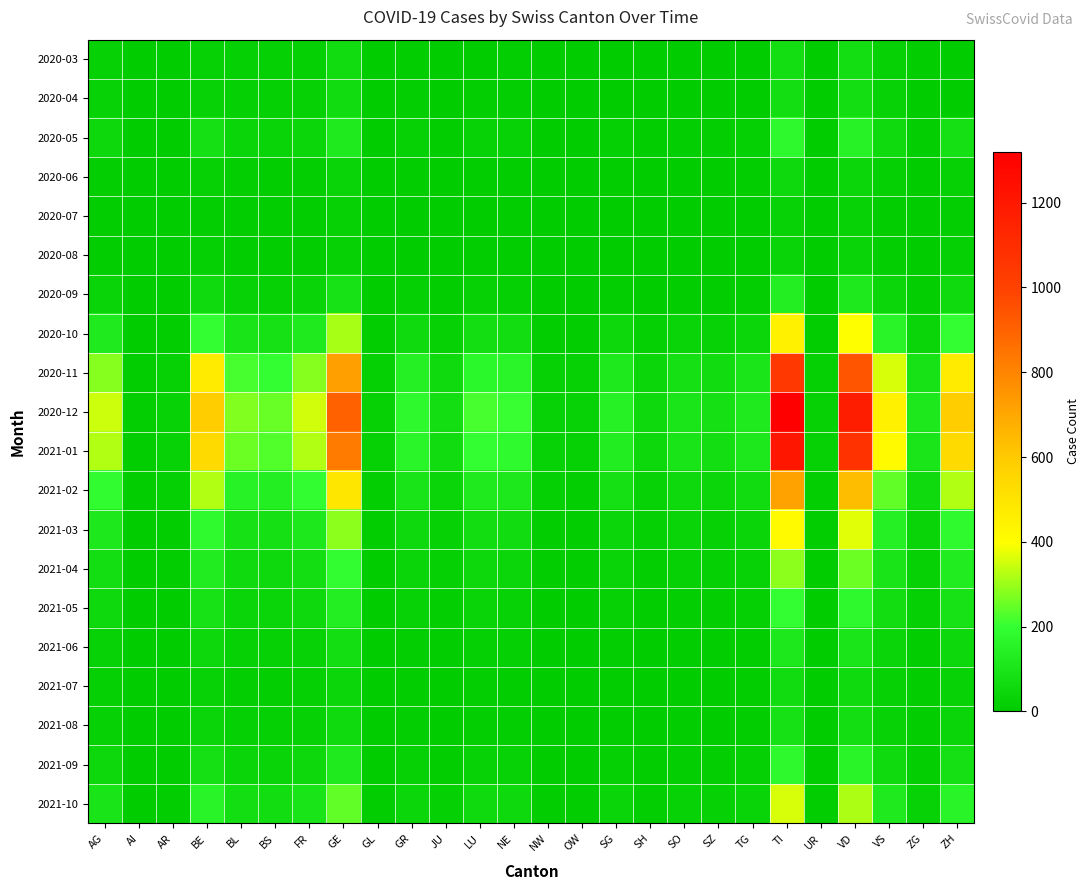

Reading left to right, extract all data points from this chart.

2020-03: AG=22	AI=0	AR=0	BE=23	BL=18	BS=16	FR=20	GE=64	GL=0	GR=10	JU=5	LU=0	NE=14	NW=1	OW=0	SG=0	SH=3	SO=0	SZ=0	TG=0	TI=74	UR=0	VD=73	VS=24	ZG=6	ZH=0
2020-04: AG=27	AI=0	AR=0	BE=26	BL=17	BS=17	FR=23	GE=64	GL=0	GR=11	JU=5	LU=12	NE=14	NW=2	OW=0	SG=0	SH=3	SO=0	SZ=0	TG=0	TI=76	UR=0	VD=77	VS=26	ZG=5	ZH=0
2020-05: AG=50	AI=2	AR=5	BE=80	BL=40	BS=35	FR=45	GE=120	GL=3	GR=25	JU=10	LU=30	NE=28	NW=5	OW=4	SG=20	SH=8	SO=15	SZ=12	TG=18	TI=180	UR=4	VD=150	VS=60	ZG=15	ZH=80
2020-06: AG=15	AI=1	AR=2	BE=25	BL=12	BS=10	FR=14	GE=35	GL=1	GR=8	JU=3	LU=9	NE=10	NW=2	OW=1	SG=6	SH=2	SO=5	SZ=4	TG=6	TI=55	UR=1	VD=45	VS=18	ZG=5	ZH=25
2020-07: AG=8	AI=0	AR=1	BE=14	BL=7	BS=6	FR=8	GE=22	GL=0	GR=4	JU=2	LU=5	NE=6	NW=1	OW=1	SG=3	SH=1	SO=3	SZ=2	TG=3	TI=30	UR=0	VD=28	VS=10	ZG=3	ZH=14
2020-08: AG=10	AI=0	AR=1	BE=17	BL=8	BS=7	FR=10	GE=25	GL=0	GR=5	JU=2	LU=6	NE=7	NW=1	OW=1	SG=4	SH=1	SO=3	SZ=2	TG=4	TI=35	UR=0	VD=32	VS=12	ZG=3	ZH=17
2020-09: AG=35	AI=1	AR=3	BE=60	BL=28	BS=25	FR=35	GE=90	GL=2	GR=18	JU=7	LU=22	NE=20	NW=3	OW=3	SG=14	SH=5	SO=10	SZ=8	TG=12	TI=135	UR=3	VD=115	VS=45	ZG=11	ZH=60
2020-10: AG=120	AI=4	AR=10	BE=200	BL=95	BS=85	FR=120	GE=310	GL=8	GR=60	JU=25	LU=75	NE=70	NW=10	OW=9	SG=50	SH=18	SO=35	SZ=28	TG=42	TI=450	UR=9	VD=400	VS=155	ZG=38	ZH=200
2020-11: AG=280	AI=9	AR=23	BE=470	BL=220	BS=200	FR=280	GE=720	GL=18	GR=140	JU=58	LU=175	NE=160	NW=24	OW=21	SG=115	SH=42	SO=82	SZ=65	TG=98	TI=1050	UR=20	VD=940	VS=360	ZG=88	ZH=470
2020-12: AG=350	AI=11	AR=29	BE=590	BL=278	BS=252	FR=352	GE=905	GL=23	GR=176	JU=73	LU=220	NE=202	NW=30	OW=27	SG=145	SH=52	SO=103	SZ=82	TG=123	TI=1320	UR=25	VD=1175	VS=452	ZG=110	ZH=590
2021-01: AG=320	AI=10	AR=26	BE=540	BL=254	BS=230	FR=322	GE=828	GL=21	GR=161	JU=67	LU=201	NE=185	NW=28	OW=24	SG=133	SH=48	SO=94	SZ=75	TG=113	TI=1208	UR=23	VD=1074	VS=414	ZG=101	ZH=540
2021-02: AG=190	AI=6	AR=16	BE=320	BL=151	BS=137	FR=191	GE=491	GL=12	GR=96	JU=40	LU=119	NE=110	NW=16	OW=14	SG=79	SH=28	SO=56	SZ=44	TG=67	TI=716	UR=14	VD=637	VS=245	ZG=60	ZH=320
2021-03: AG=110	AI=3	AR=9	BE=185	BL=87	BS=79	FR=111	GE=285	GL=7	GR=55	JU=23	LU=69	NE=63	NW=9	OW=8	SG=46	SH=16	SO=32	SZ=25	TG=39	TI=415	UR=8	VD=369	VS=142	ZG=35	ZH=185
2021-04: AG=75	AI=2	AR=6	BE=127	BL=60	BS=54	FR=76	GE=195	GL=5	GR=38	JU=16	LU=47	NE=43	NW=6	OW=6	SG=31	SH=11	SO=22	SZ=17	TG=27	TI=285	UR=5	VD=253	VS=97	ZG=24	ZH=127
2021-05: AG=52	AI=2	AR=4	BE=88	BL=41	BS=38	FR=53	GE=136	GL=3	GR=26	JU=11	LU=33	NE=30	NW=5	OW=4	SG=22	SH=8	SO=15	SZ=12	TG=18	TI=198	UR=4	VD=176	VS=68	ZG=16	ZH=88
2021-06: AG=30	AI=1	AR=2	BE=50	BL=23	BS=21	FR=30	GE=77	GL=2	GR=15	JU=6	LU=19	NE=17	NW=3	OW=2	SG=12	SH=4	SO=9	SZ=7	TG=10	TI=112	UR=2	VD=100	VS=38	ZG=9	ZH=50
2021-07: AG=18	AI=0	AR=1	BE=30	BL=14	BS=13	FR=18	GE=46	GL=1	GR=9	JU=4	LU=11	NE=10	NW=2	OW=1	SG=7	SH=3	SO=5	SZ=4	TG=6	TI=67	UR=1	VD=60	VS=23	ZG=6	ZH=30
2021-08: AG=22	AI=1	AR=2	BE=38	BL=18	BS=16	FR=22	GE=58	GL=1	GR=11	JU=5	LU=14	NE=13	NW=2	OW=2	SG=9	SH=3	SO=7	SZ=5	TG=8	TI=84	UR=1	VD=75	VS=29	ZG=7	ZH=38
2021-09: AG=48	AI=1	AR=4	BE=80	BL=38	BS=34	FR=48	GE=123	GL=3	GR=23	JU=10	LU=29	NE=27	NW=4	OW=3	SG=19	SH=7	SO=14	SZ=11	TG=17	TI=179	UR=3	VD=159	VS=61	ZG=15	ZH=80
2021-10: AG=95	AI=3	AR=8	BE=159	BL=75	BS=68	FR=96	GE=246	GL=6	GR=46	JU=19	LU=58	NE=53	NW=8	OW=7	SG=37	SH=14	SO=27	SZ=22	TG=33	TI=357	UR=7	VD=318	VS=122	ZG=30	ZH=159